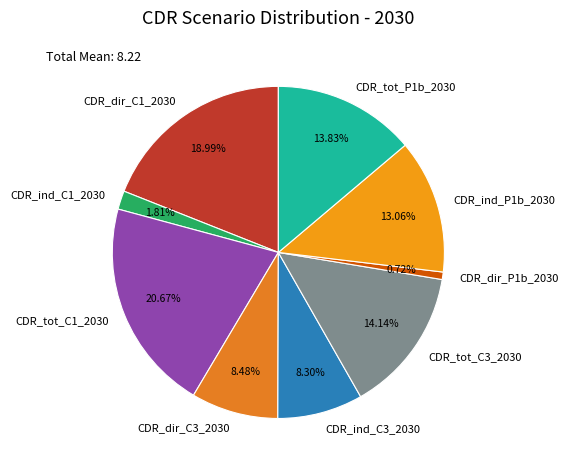

What percentage is the CDR_tot_P1b_2030 slice, to the nearest percent?

14%